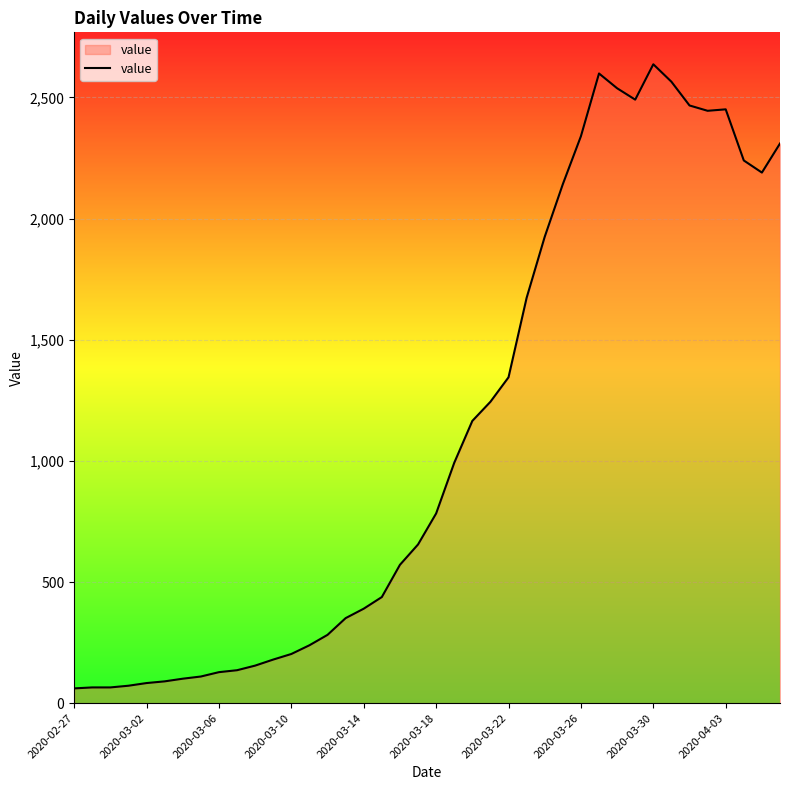

What is the minimum value shown in the chart?

61